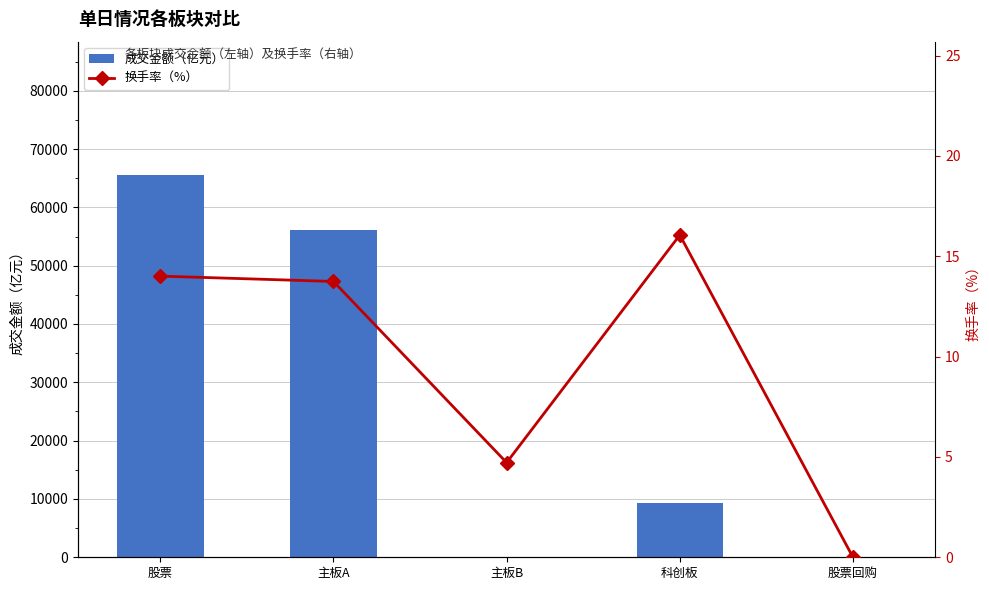

What is the greatest value displayed?

65489.3